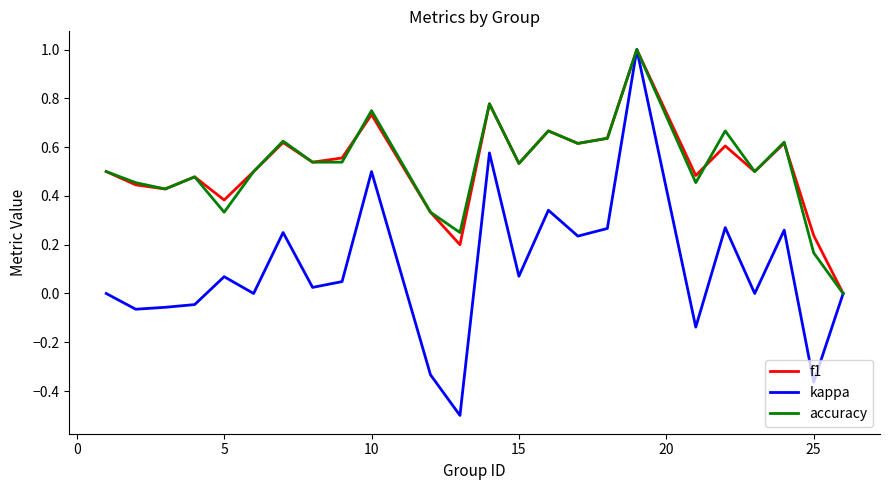

What is the greatest value displayed?

1.0